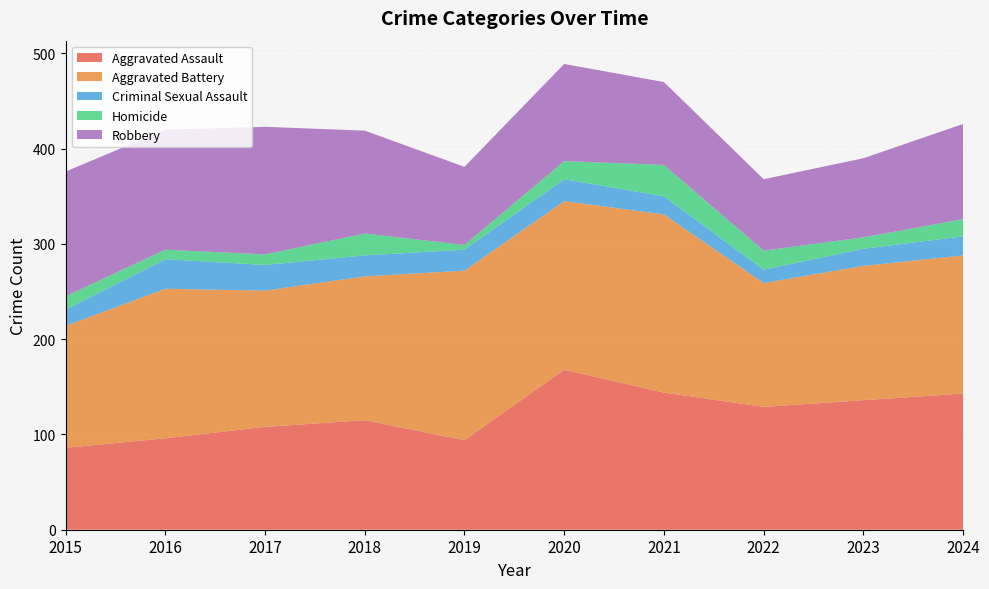

Reading right to left, what are all the values shown in this chart?

Aggravated Assault: 2024=143	2023=136	2022=129	2021=144	2020=168	2019=94	2018=115	2017=108	2016=96	2015=86
Aggravated Battery: 2024=145	2023=141	2022=130	2021=187	2020=177	2019=178	2018=151	2017=143	2016=157	2015=128
Criminal Sexual Assault: 2024=20	2023=18	2022=14	2021=19	2020=23	2019=22	2018=22	2017=27	2016=31	2015=17
Homicide: 2024=18	2023=12	2022=20	2021=33	2020=19	2019=5	2018=23	2017=11	2016=10	2015=14
Robbery: 2024=100	2023=83	2022=75	2021=87	2020=102	2019=82	2018=108	2017=134	2016=126	2015=131